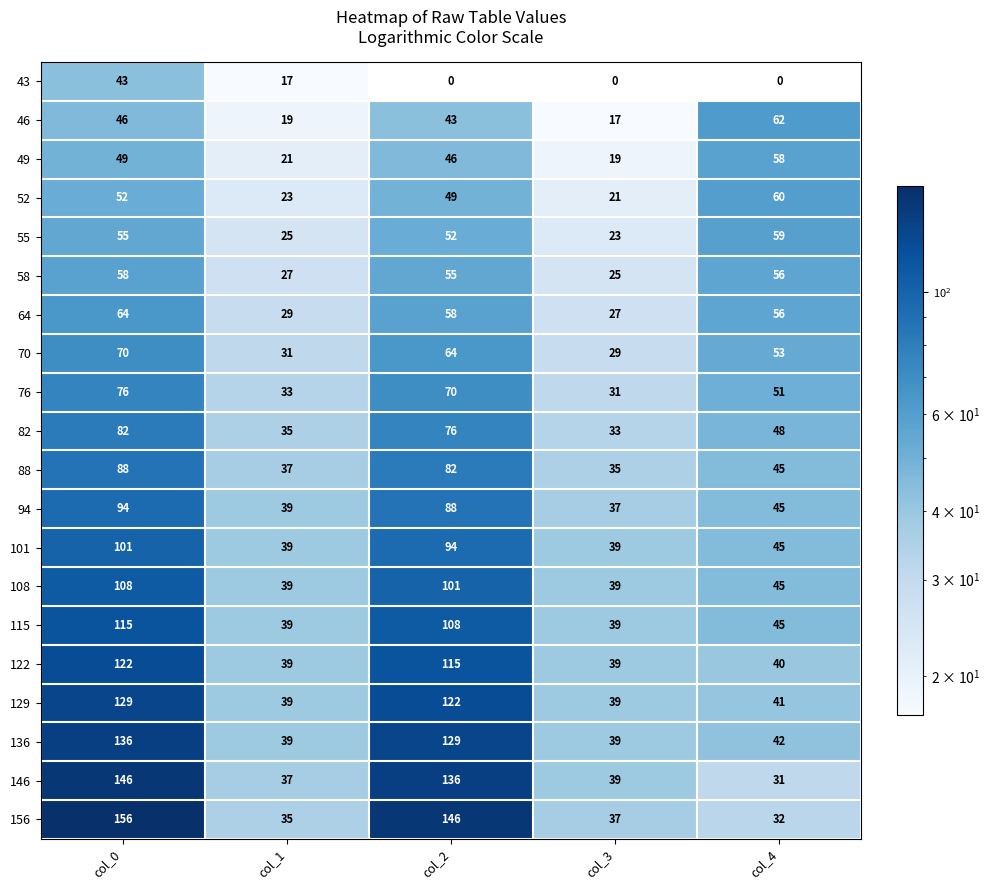

The 136 series shows 170 at col_2. True or false?

False